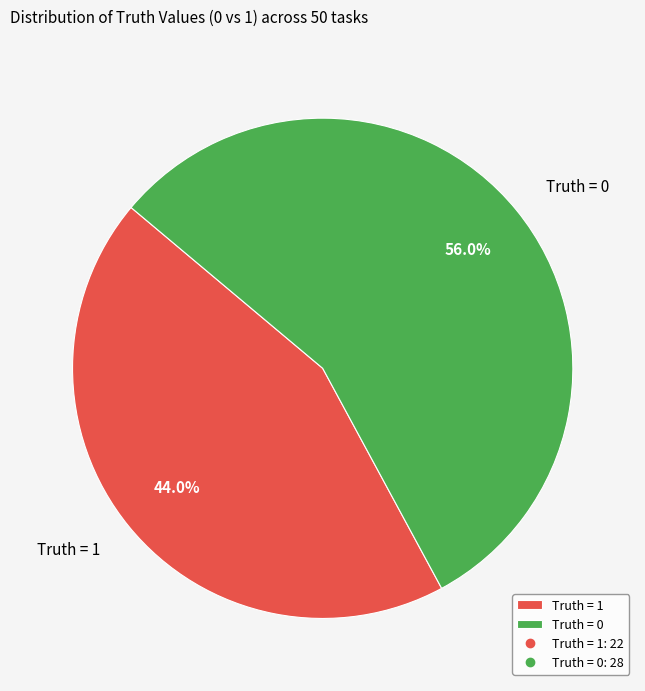

Between Truth = 0 and Truth = 1, which is larger?

Truth = 0